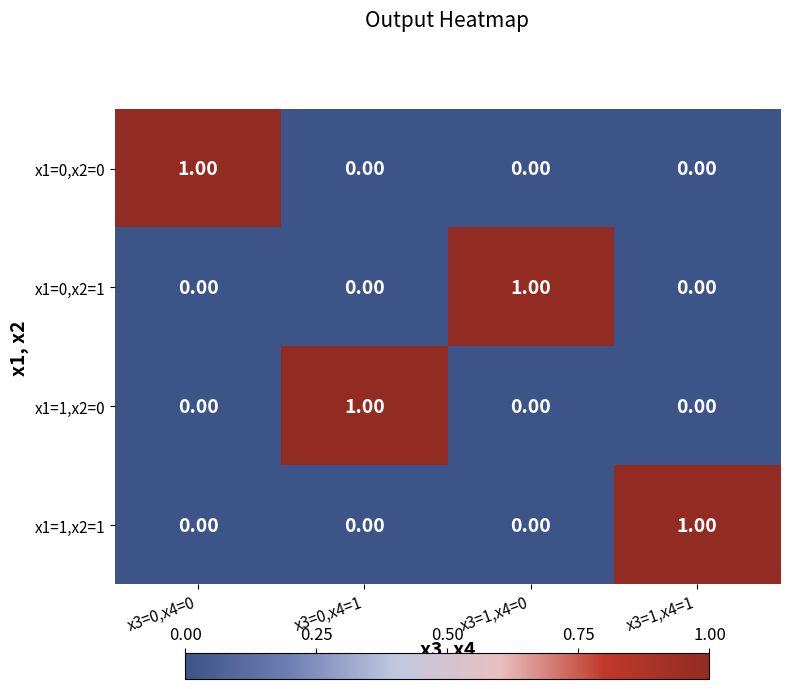

Which has a higher value, x3=1,x4=0 or x3=0,x4=1?

x3=1,x4=0